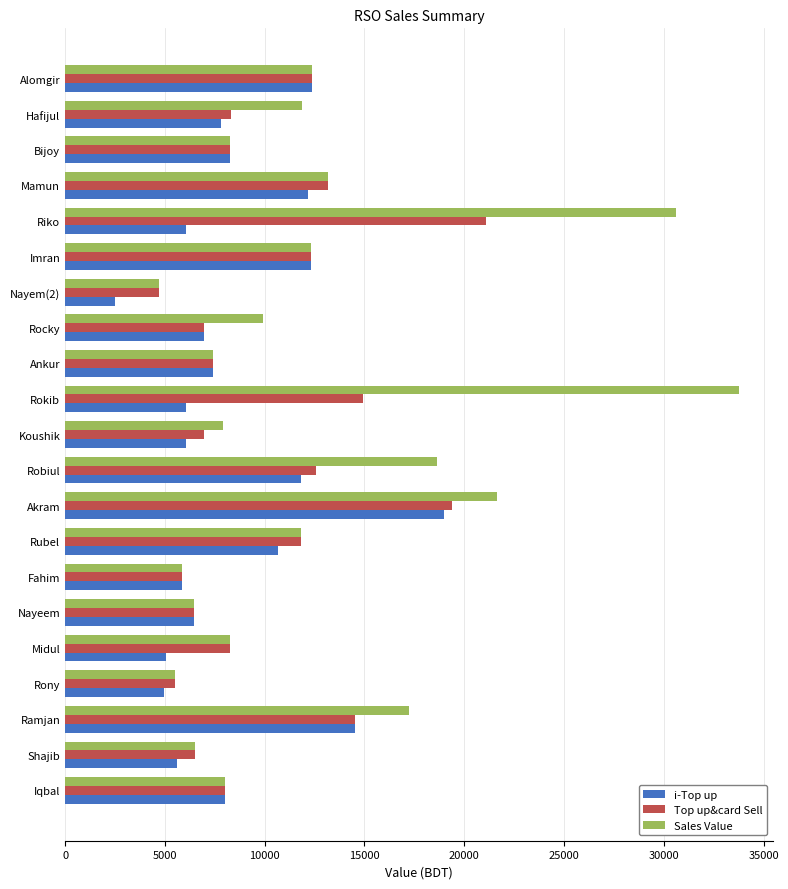

What is the lowest value of the Sales Value series?

4714